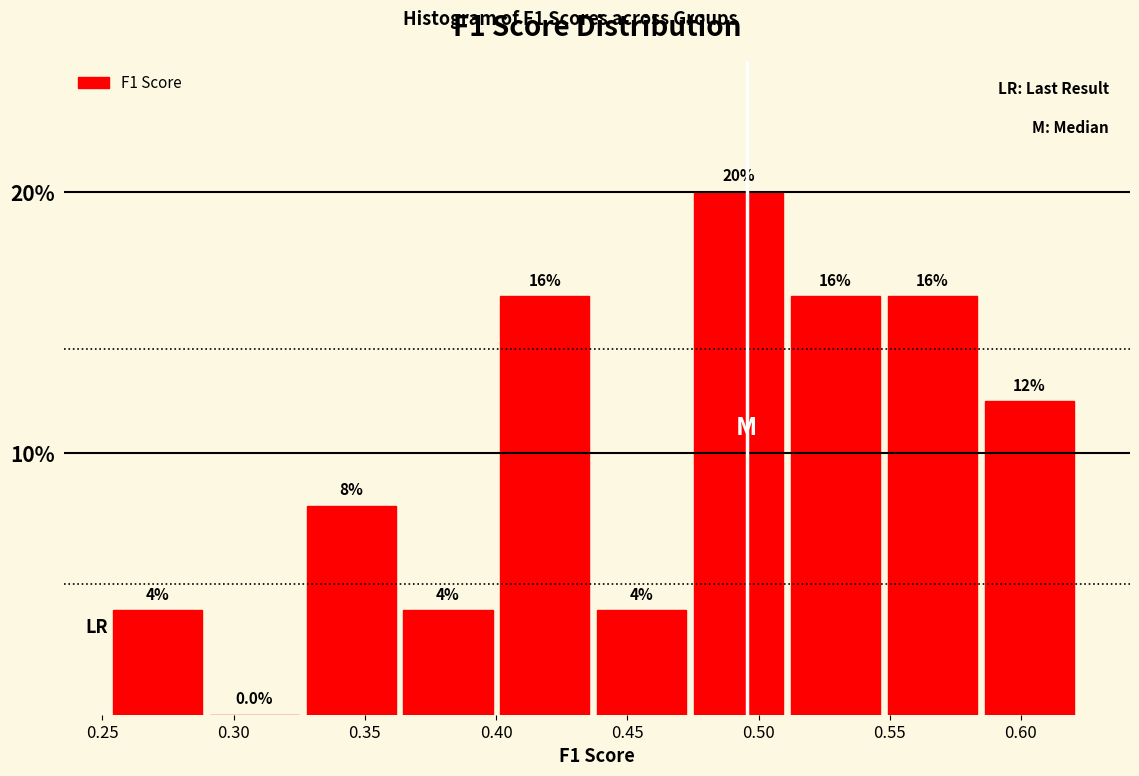

What is the height of the bar covering 0.365 to 0.400 on the x-axis? The bar edges are not printed on the chart, so give them approximately, as read against the axis.

4.0